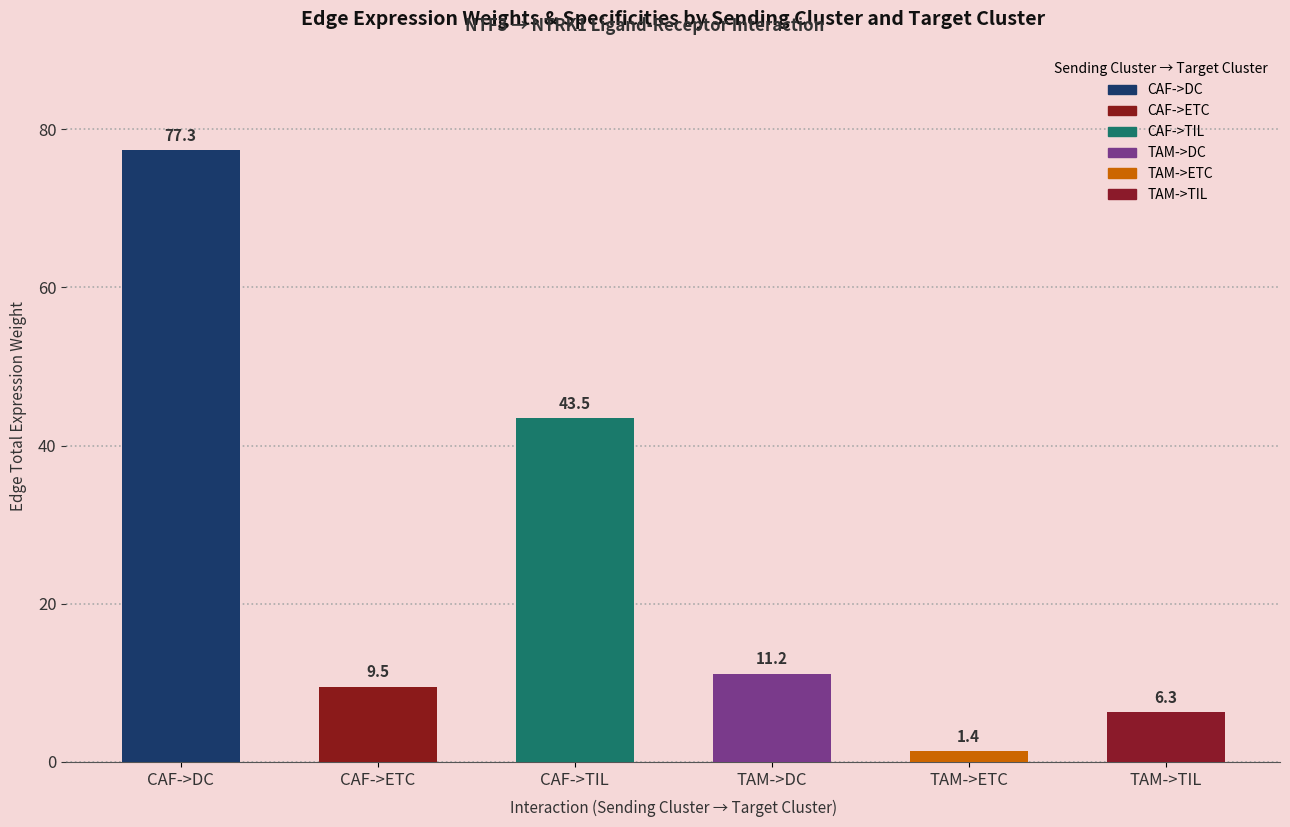

What is the value of the 6th bar from the left?

6.3